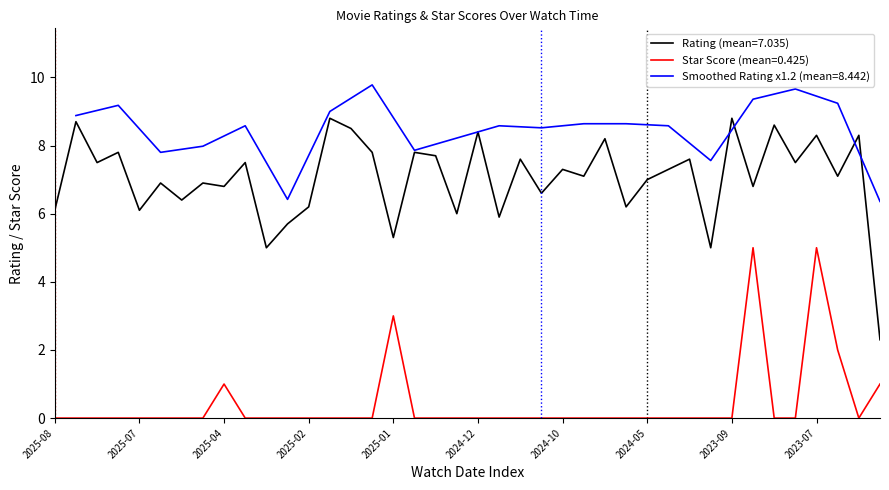

True or false: Rating (mean=7.035) and Star Score (mean=0.425) cross at least once.

False